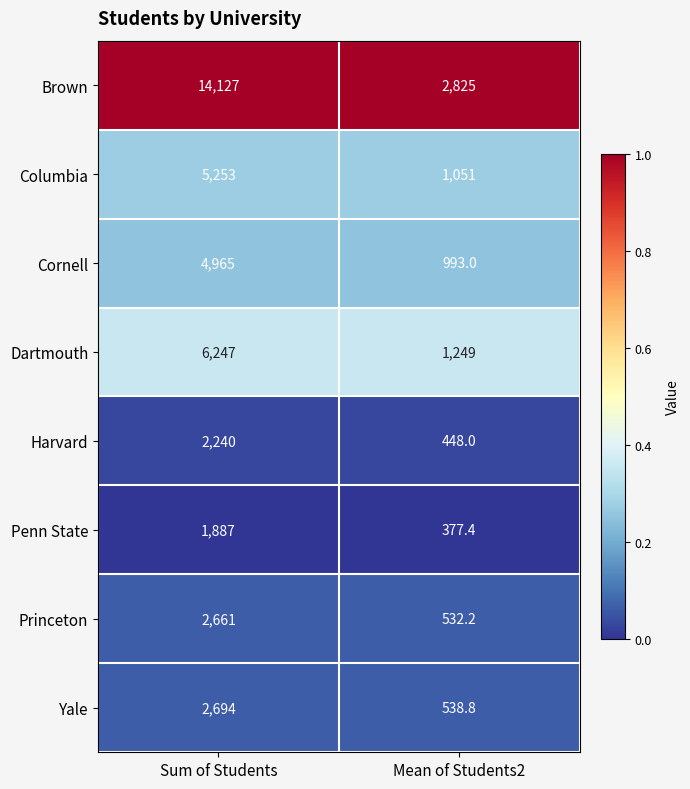

Which series has the largest range (max minus min)?

Brown